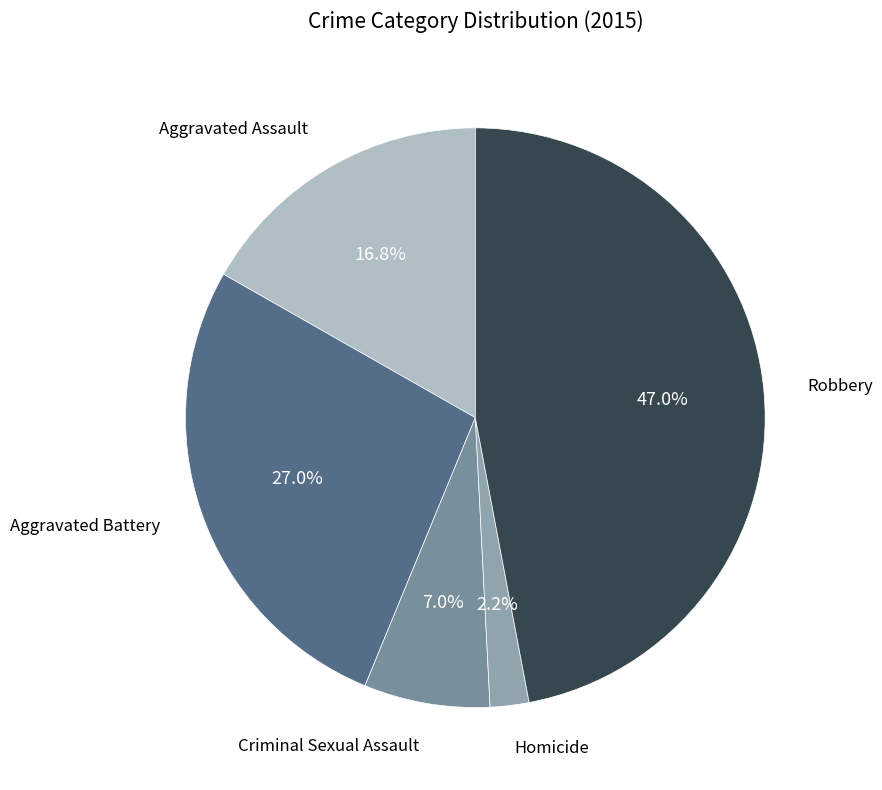

Which category has the smallest portion of the pie?

Homicide